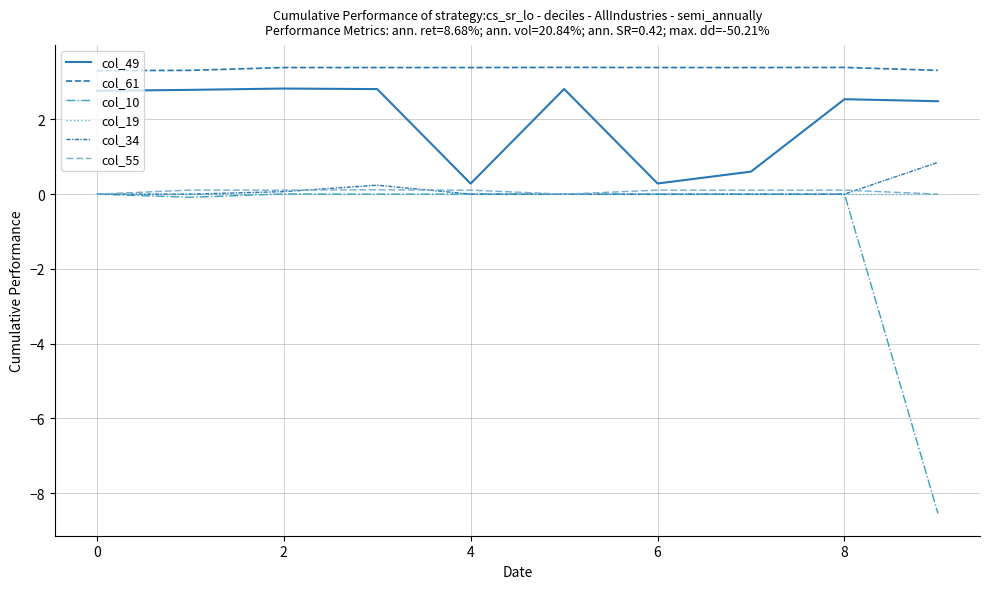

Where does the col_34 series first go above 0?

2